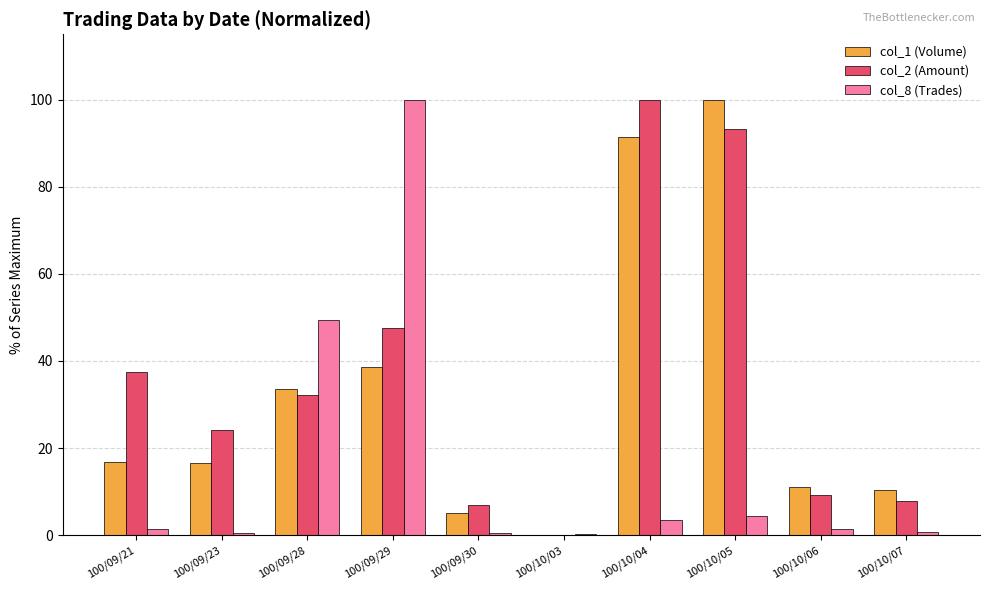

At which category is the sum across all series the highest?

100/10/05